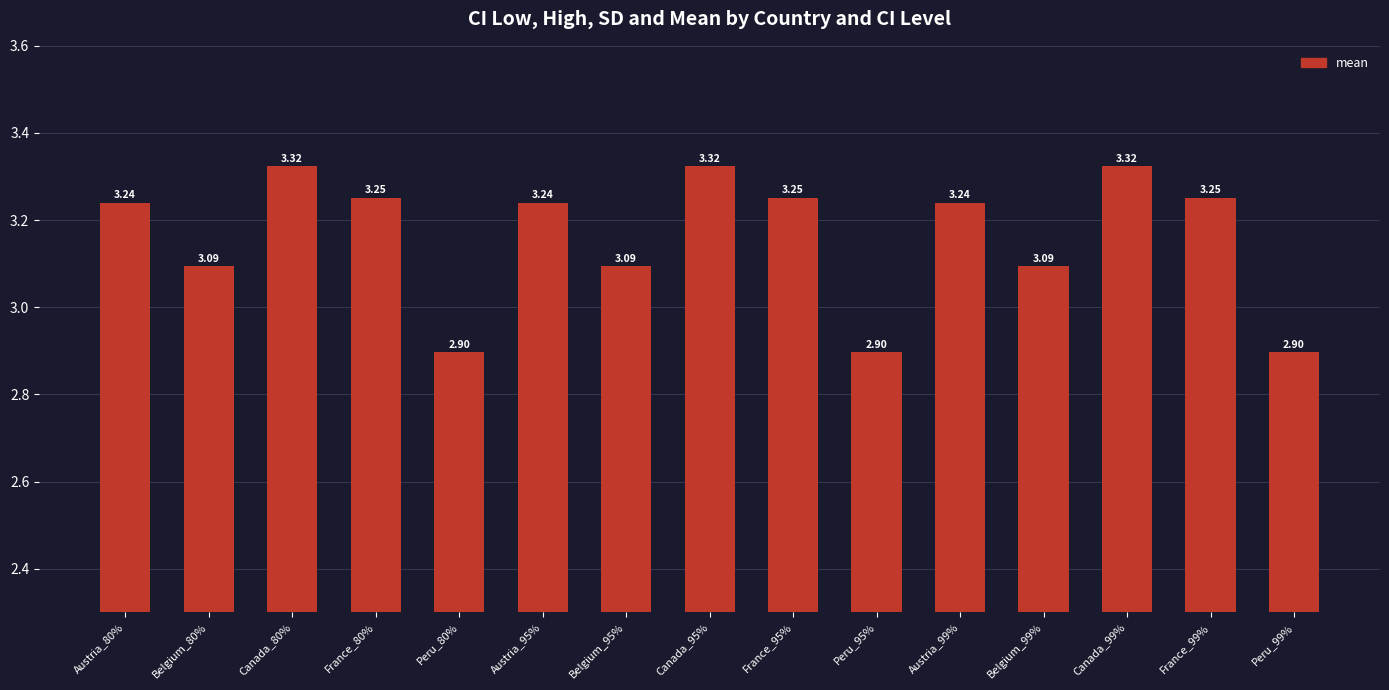

What is the value of the 2nd bar from the left?

3.1